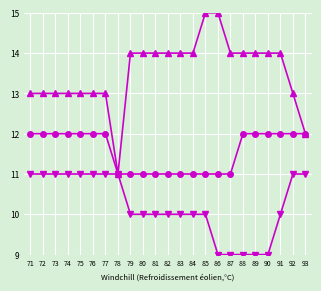

What is the smallest value displayed?

9